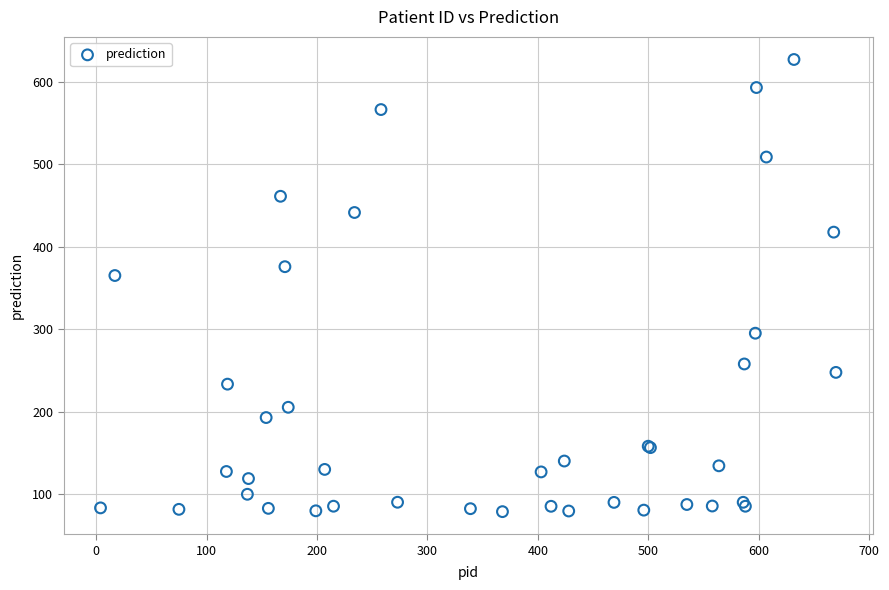

What Y value in the scatter plot is closest to 352?

365.0